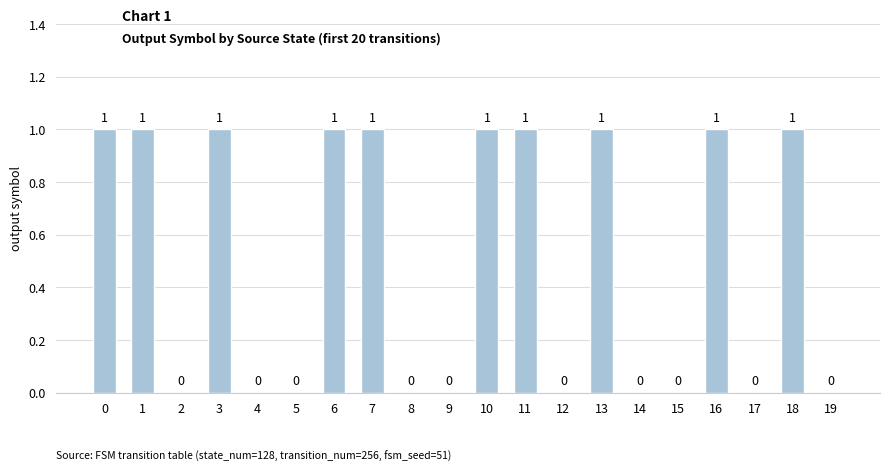

Is it true that the value at 1 is 1?

True